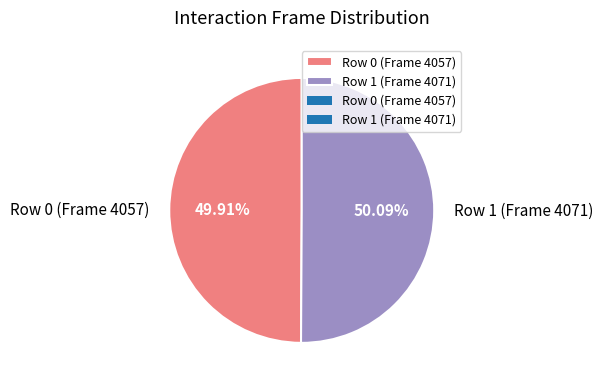

Combined, do Row 1 (Frame 4071) and Row 0 (Frame 4057) account for over 50%?

Yes